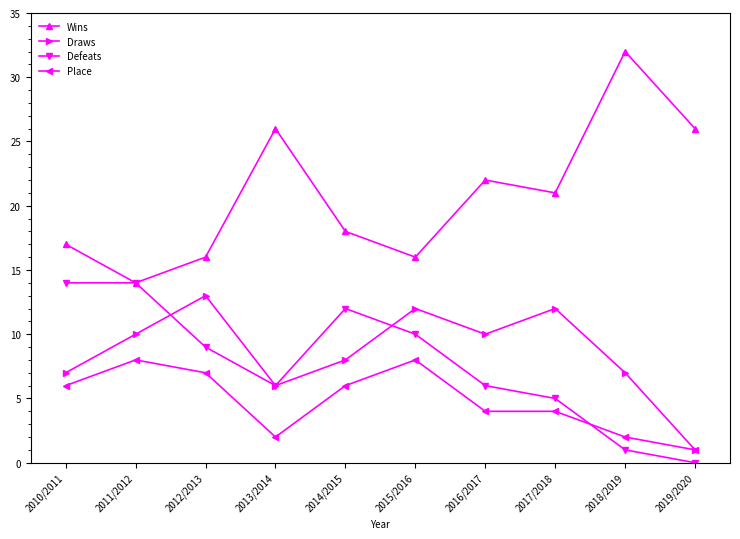

At which category does Wins reach its first local peak?

2013/2014